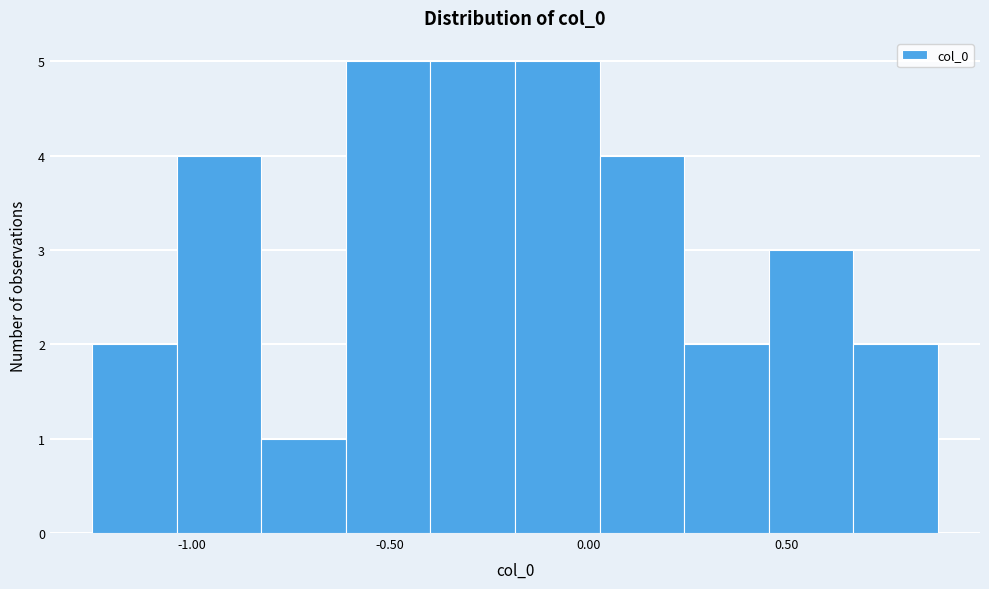

What is the height of the bar covering -0.20 to 0.05 on the x-axis? Neither the bar edges nor the heights are printed on the chart, so give them approximately, as read against the axes.

5